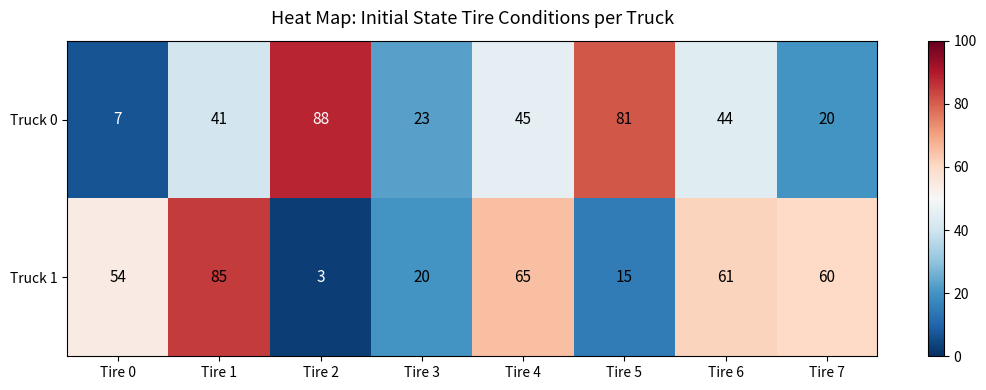

Count the number of categories in the chart.

8